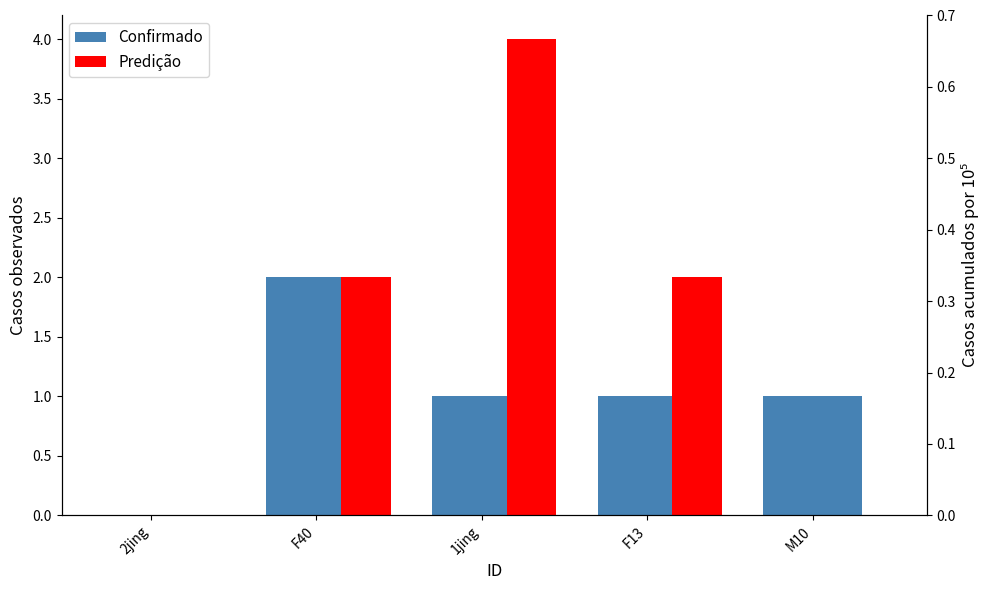

What position from the right is F40?

4